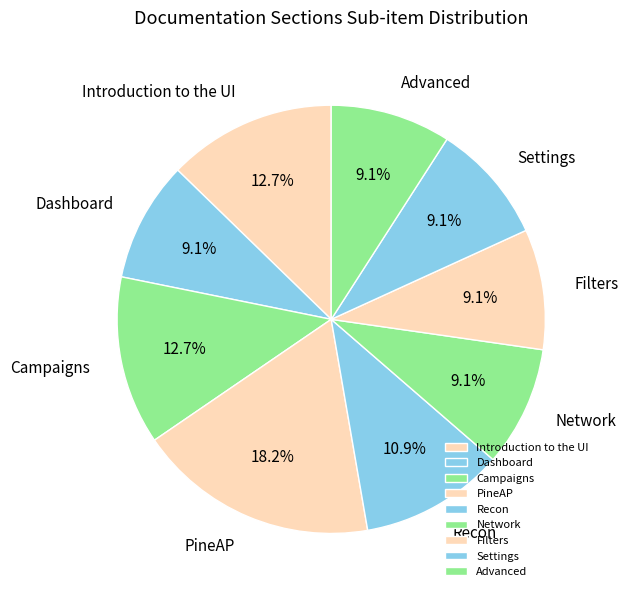

How much of the chart is everything except PineAP?

81.8%